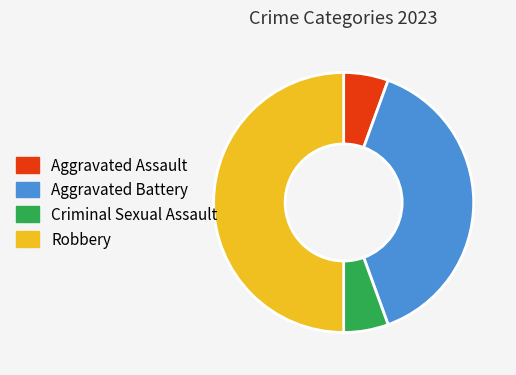

Is the sum of Aggravated Assault and Aggravated Battery greater than half?

No